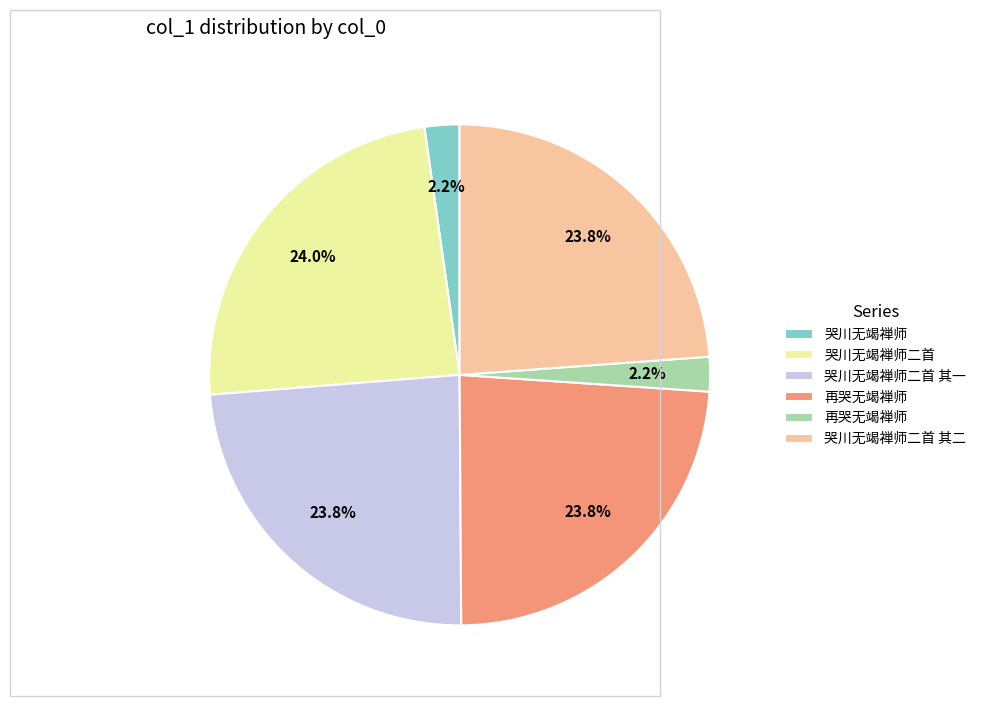

Count the number of slices in the pie.

6